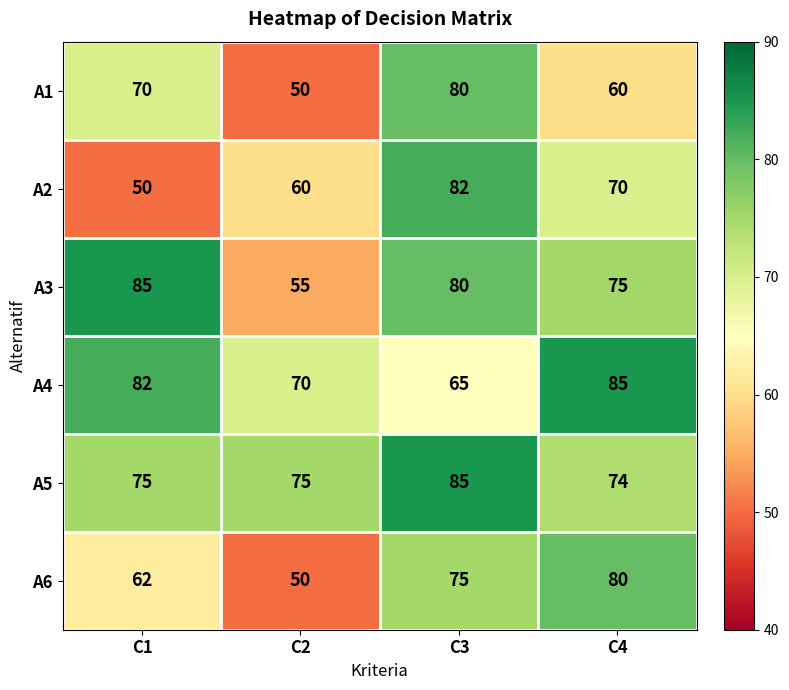

Where does the A3 series first go above 80?

C1